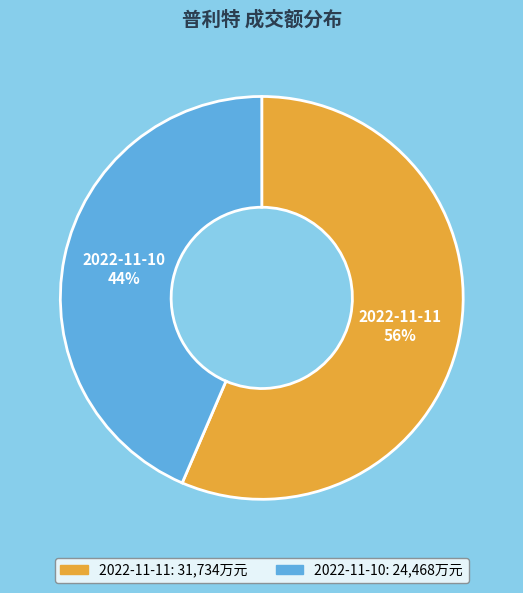

To the nearest percent, what is the average slice percentage?

50%